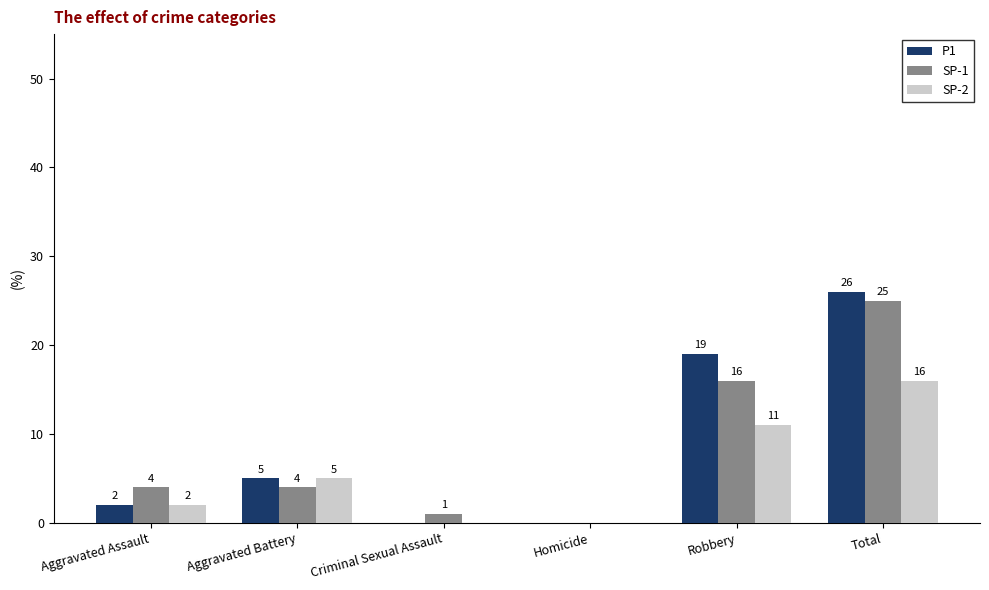

True or false: P1 has a value of 0 at Criminal Sexual Assault.

True